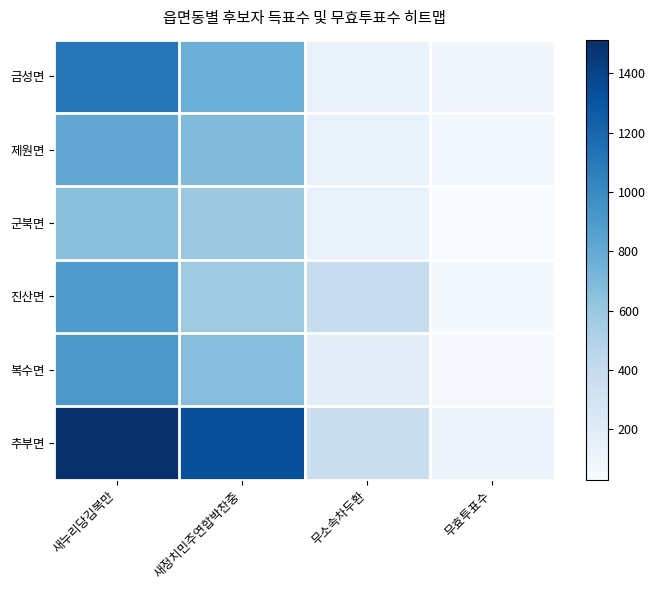

At how many categories does at least one series exceed 507?

2